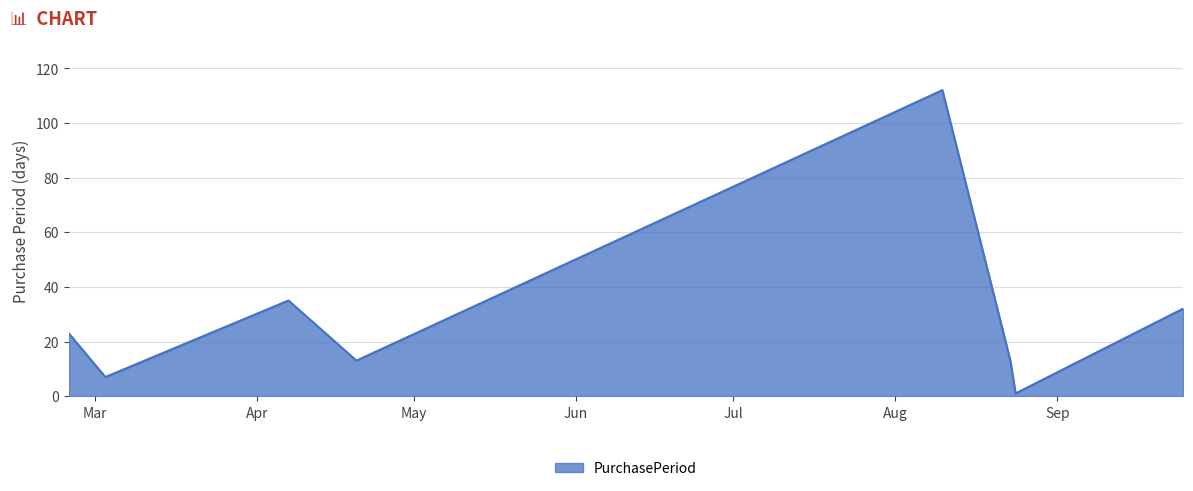

True or false: the data has more than 1 interior local peaks.

True